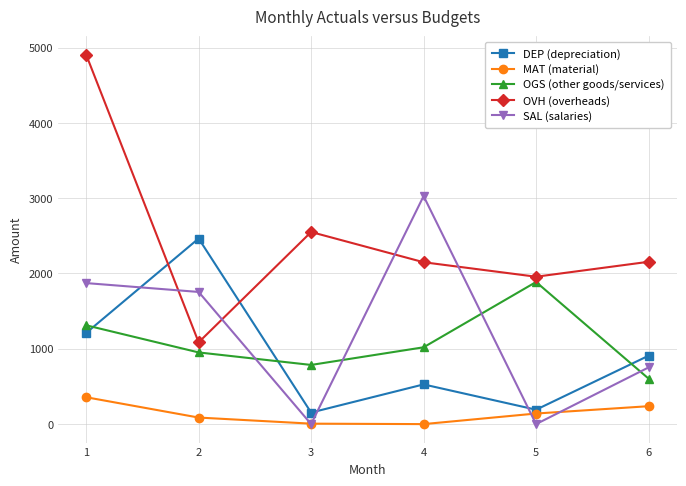

What is the maximum value for SAL (salaries)?

3028.0